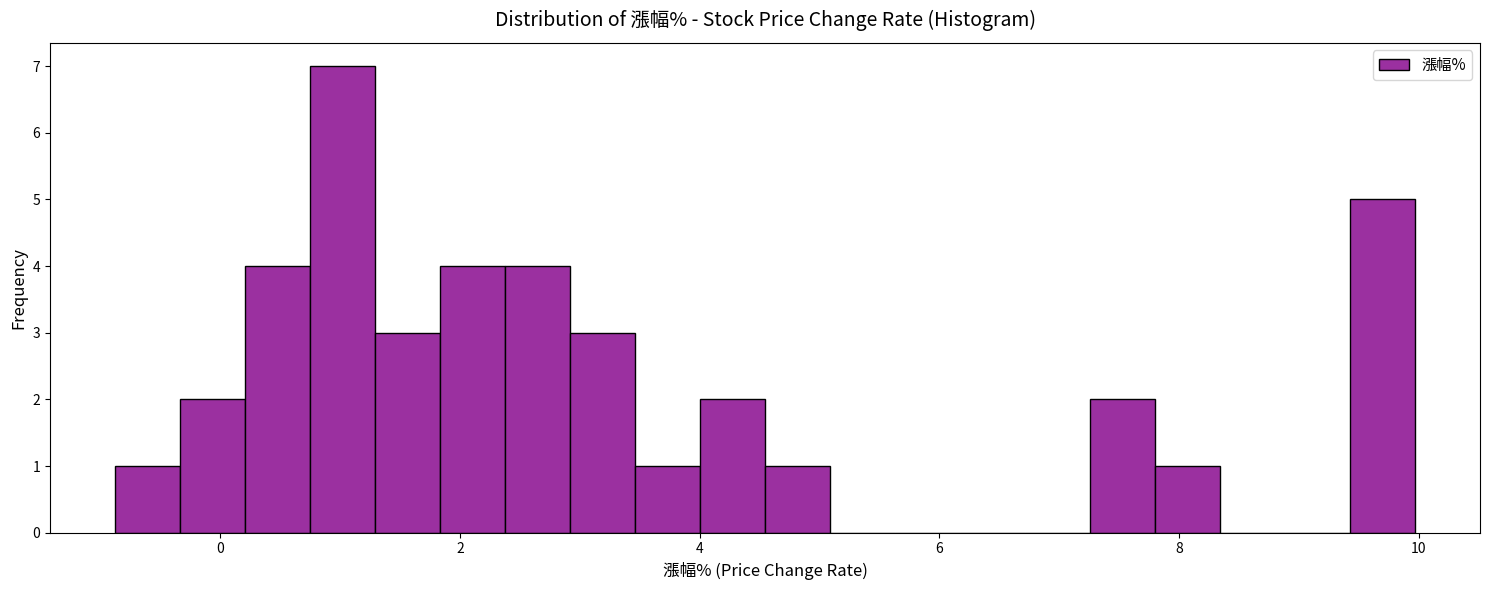

Around what value on the x-axis is the tallest bar? Give the approximate position of its centre, as read against the axis.

1.0